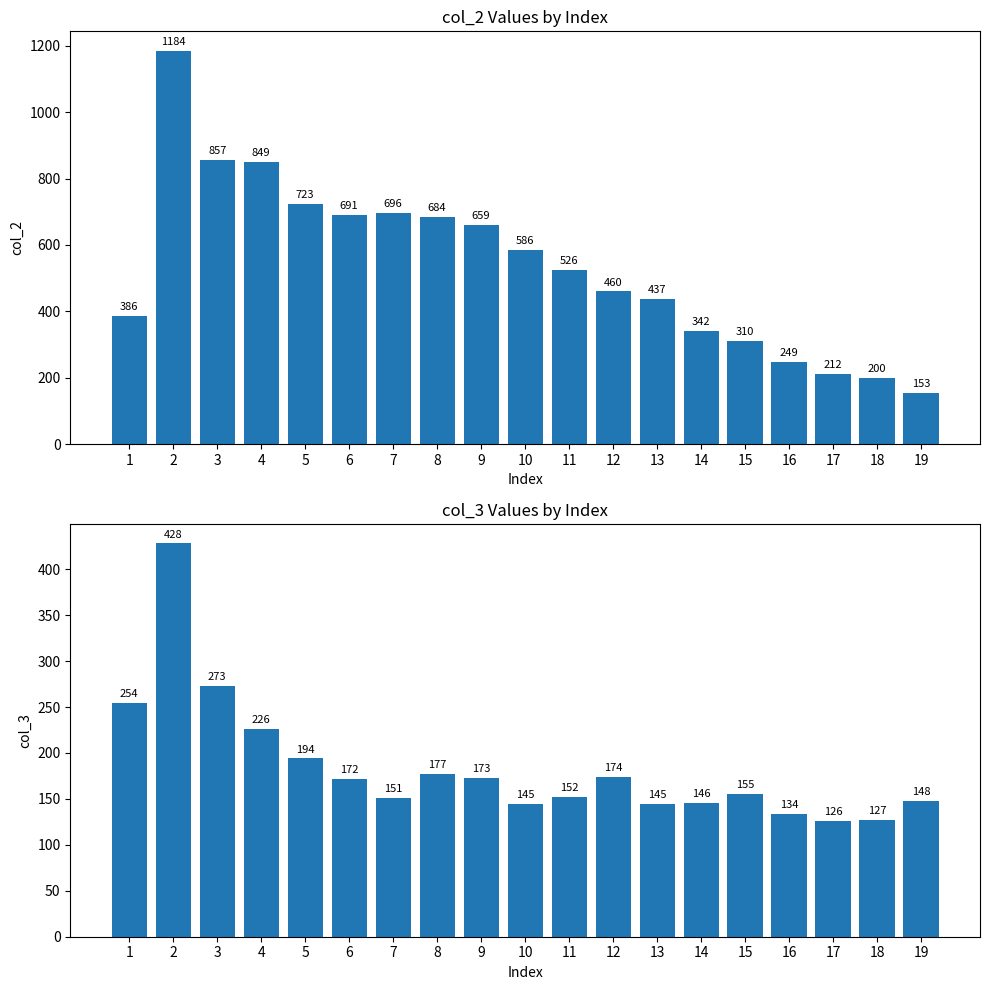

What is the maximum value for col_2?

1184